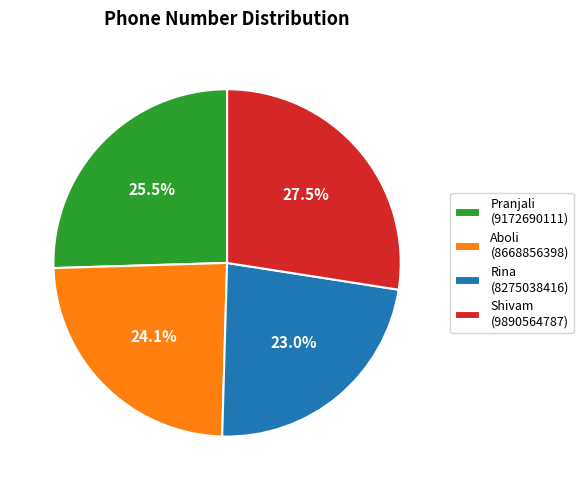

To the nearest percent, what is the difference between the largest and smallest slice percentages?

4%